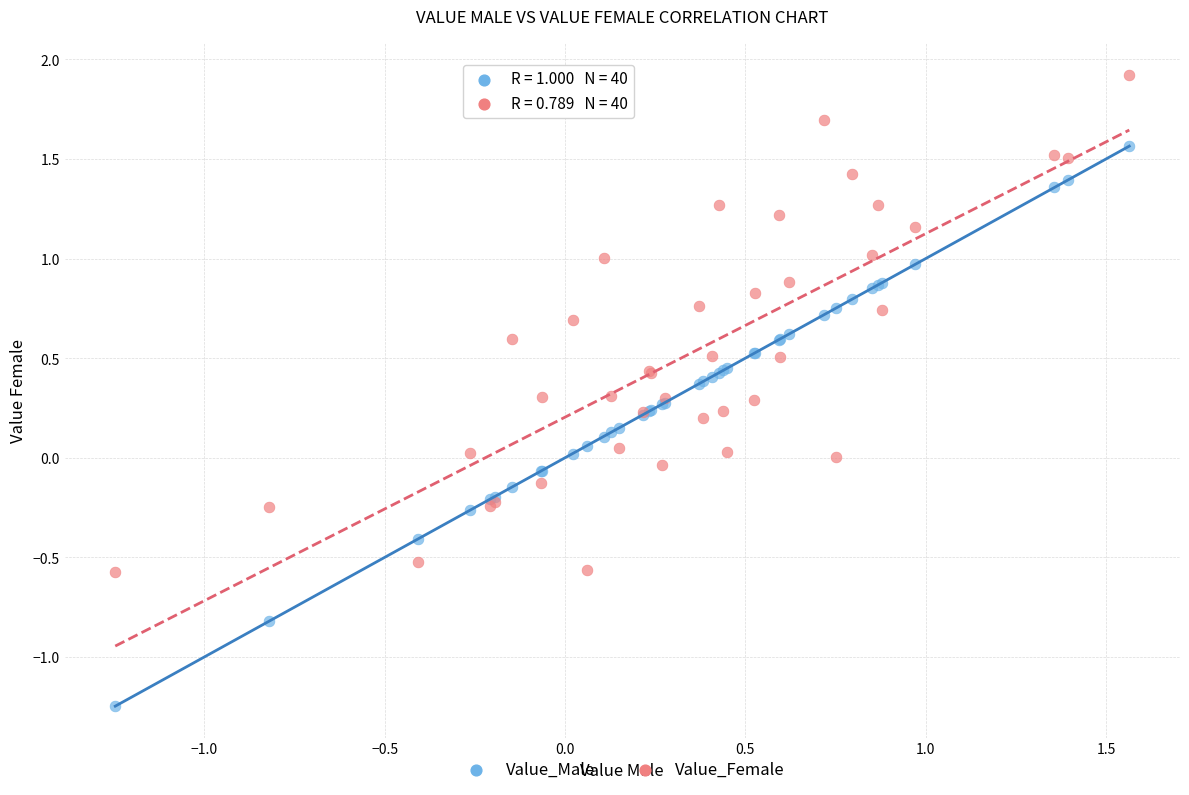

Which series has the largest Y range (max minus min)?

Value_Male